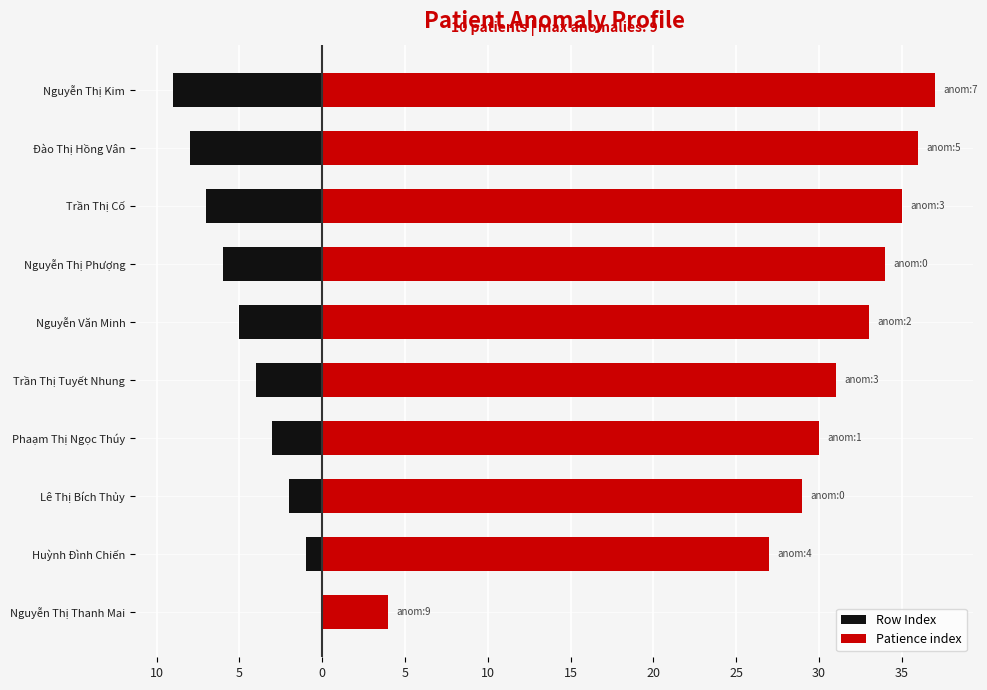

Reading right to left, transcribe all the data shown in this chart.

Row Index: -9	-8	-7	-6	-5	-4	-3	-2	-1	0
Patience index: 37	36	35	34	33	31	30	29	27	4